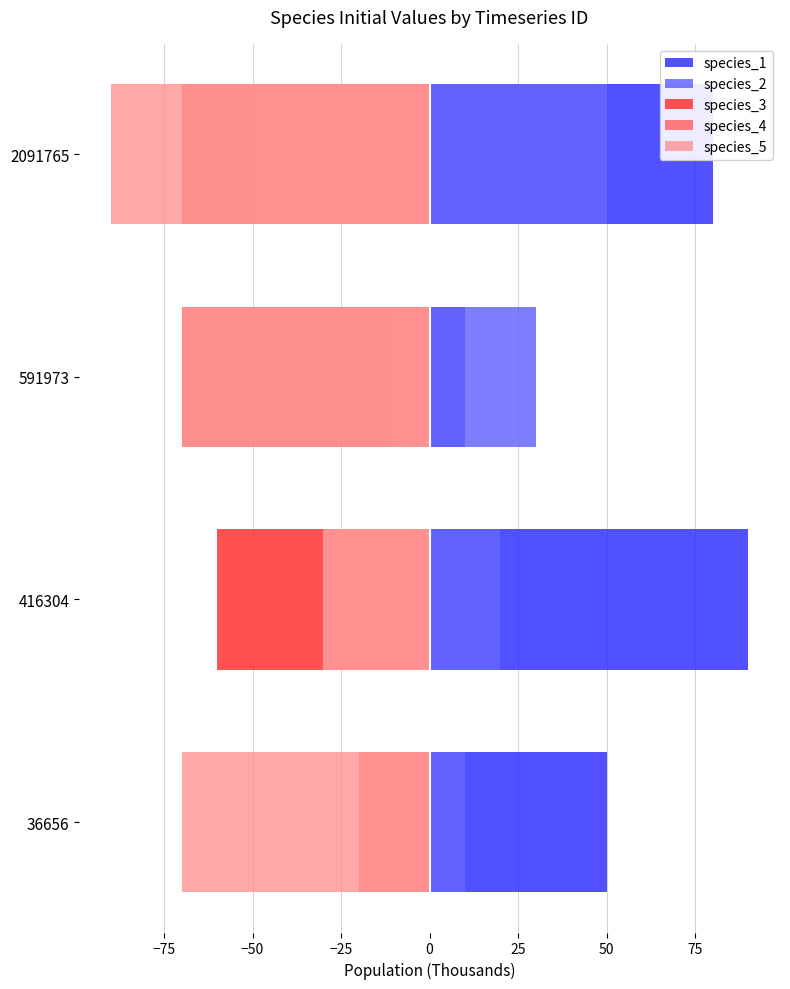

How many values in the species_4 series are below -20?

2